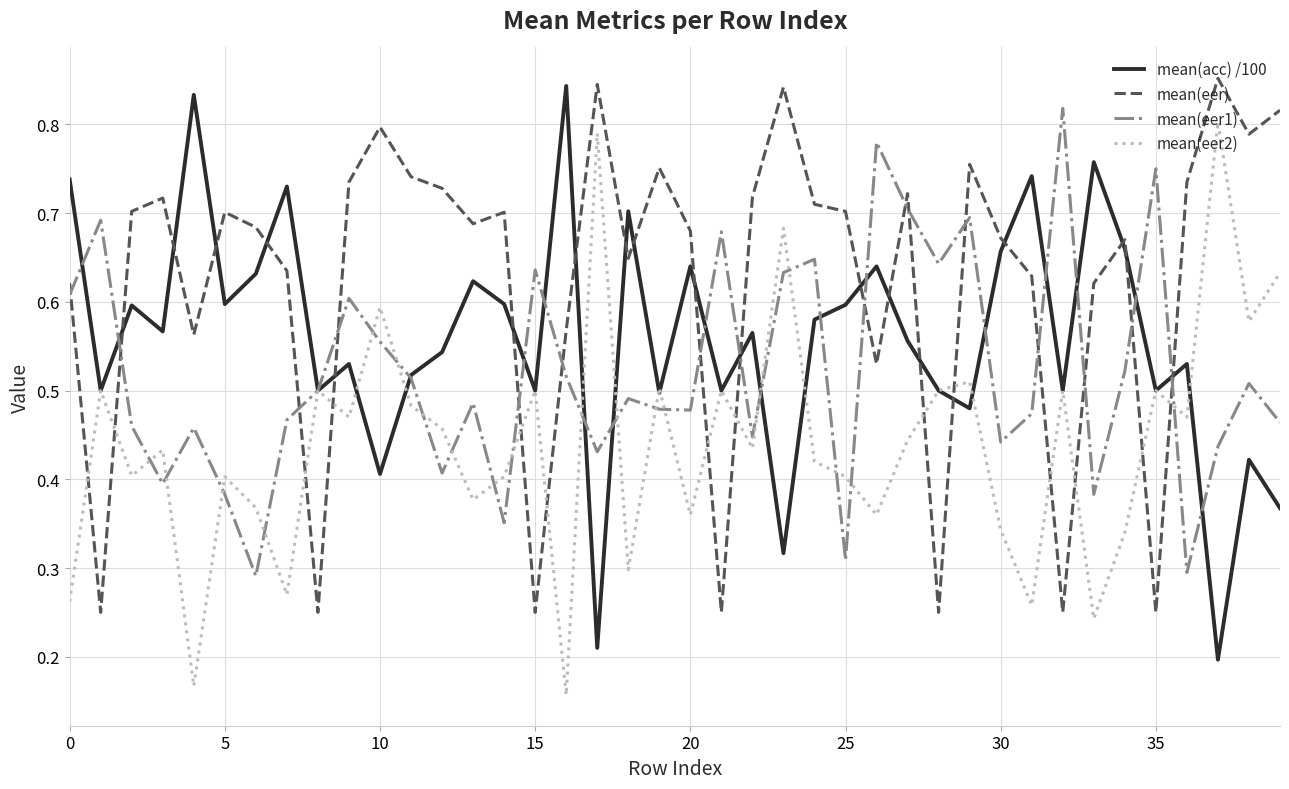

Rank the series by their average value, from highest to lowest.

mean(eer), mean(acc) /100, mean(eer1), mean(eer2)